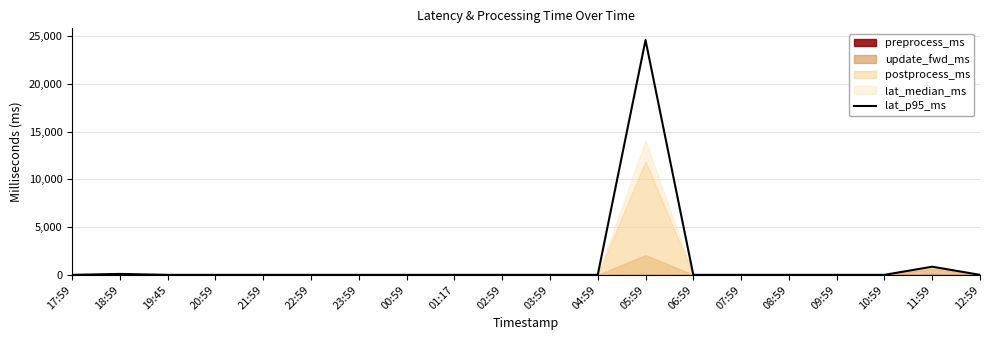

At which category does the chart reach its peak across all series?

05:59